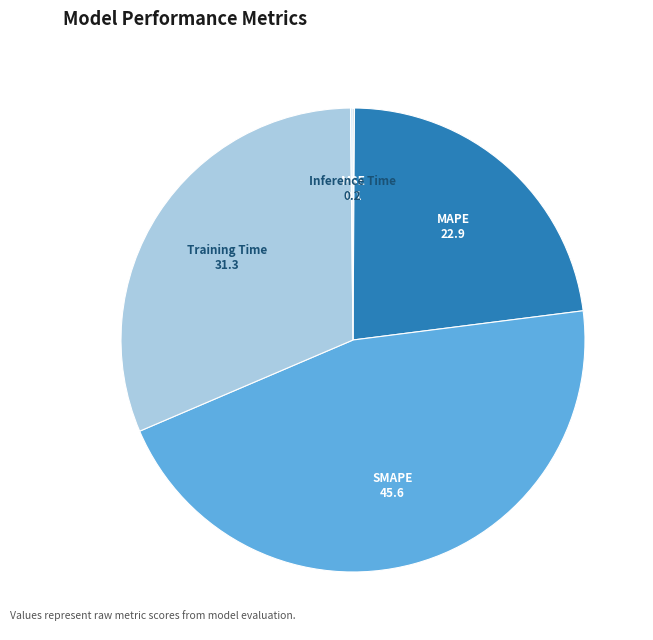

True or false: MAPE accounts for 23% of the total.

True